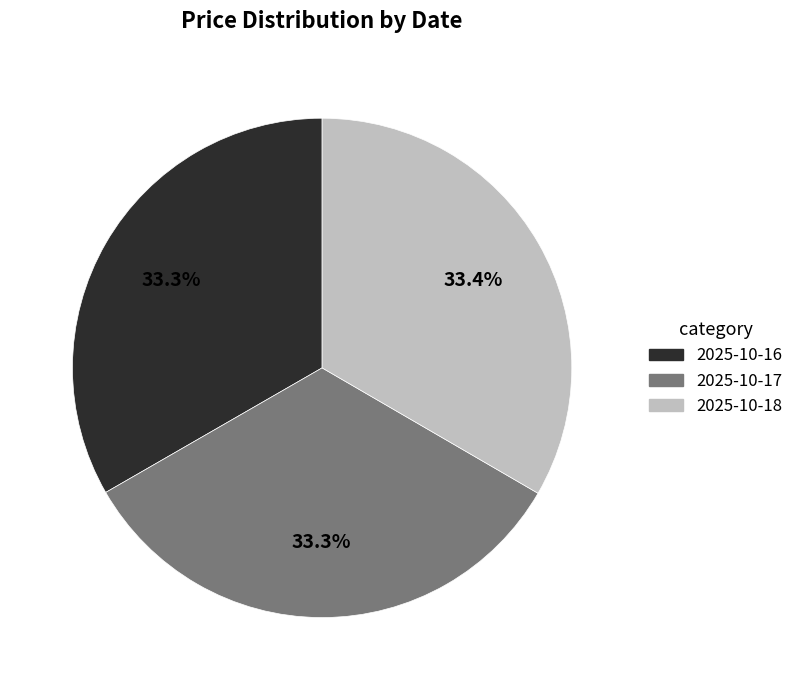

What portion of the pie excludes 2025-10-18?

66.6%